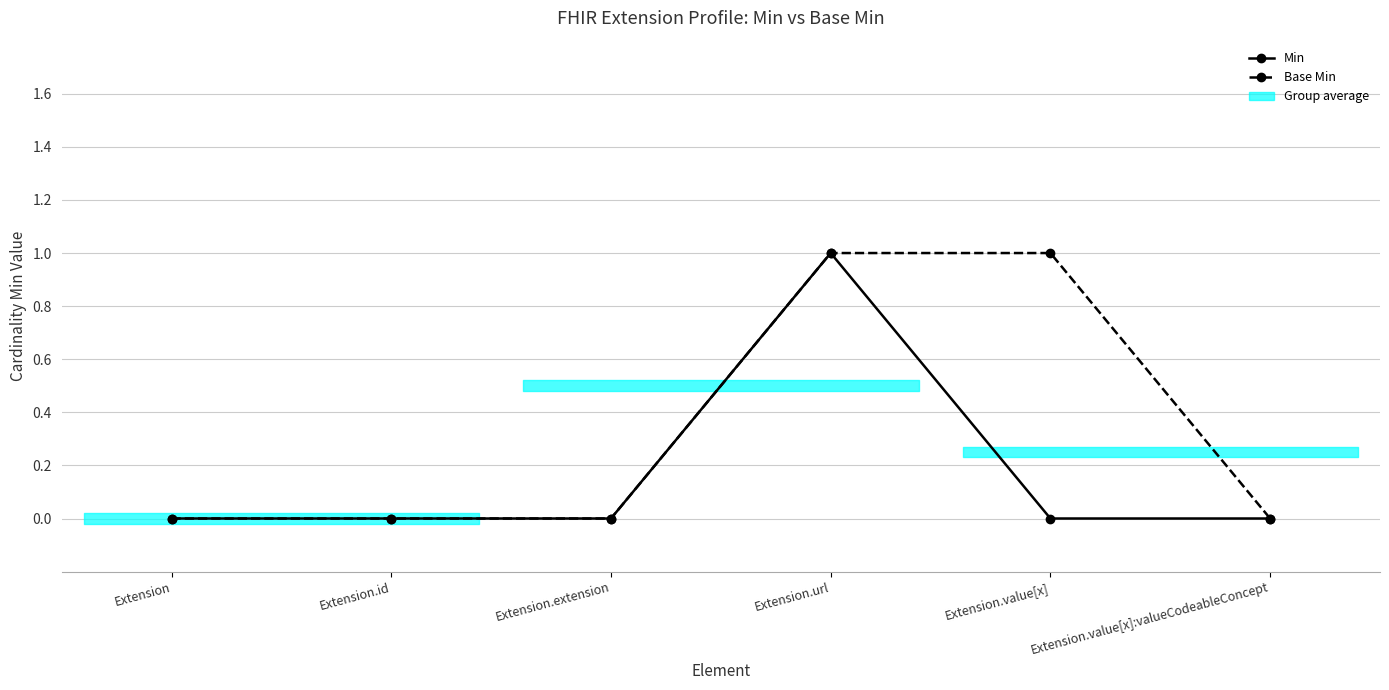

At which category is the sum across all series the highest?

Extension.url